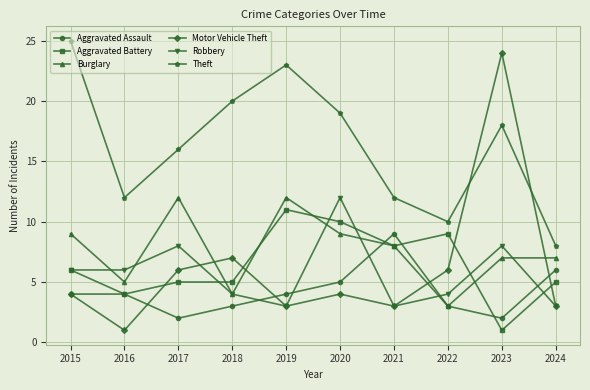

True or false: Burglary has a value of 11 at 2021.

False